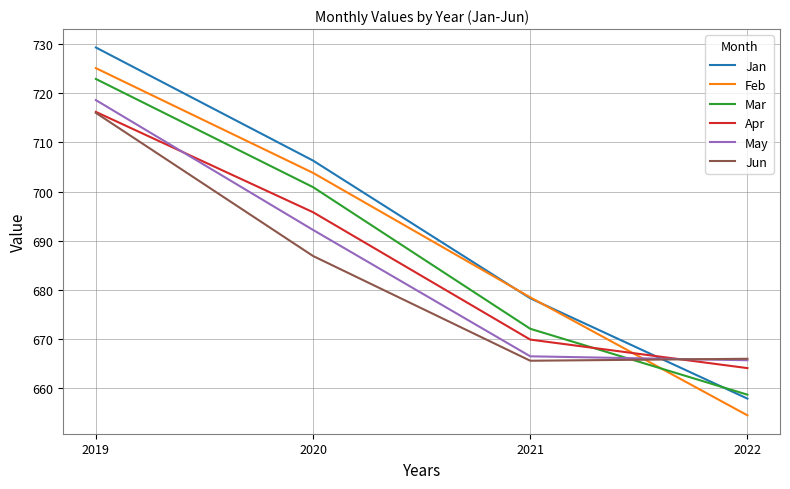

Between 2019 and 2020, which series saw the biggest shift?

Jun